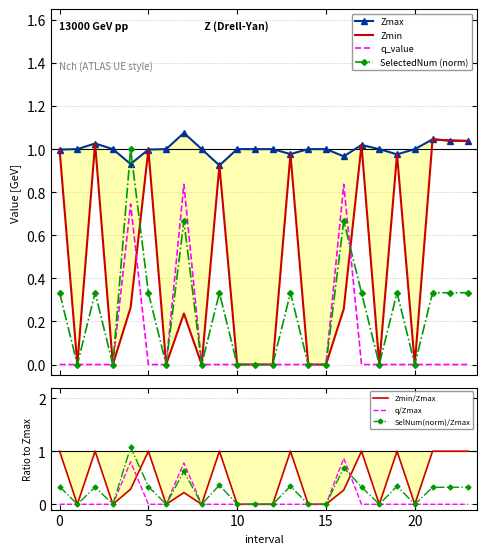

Where is the first local minimum for Zmin?

1